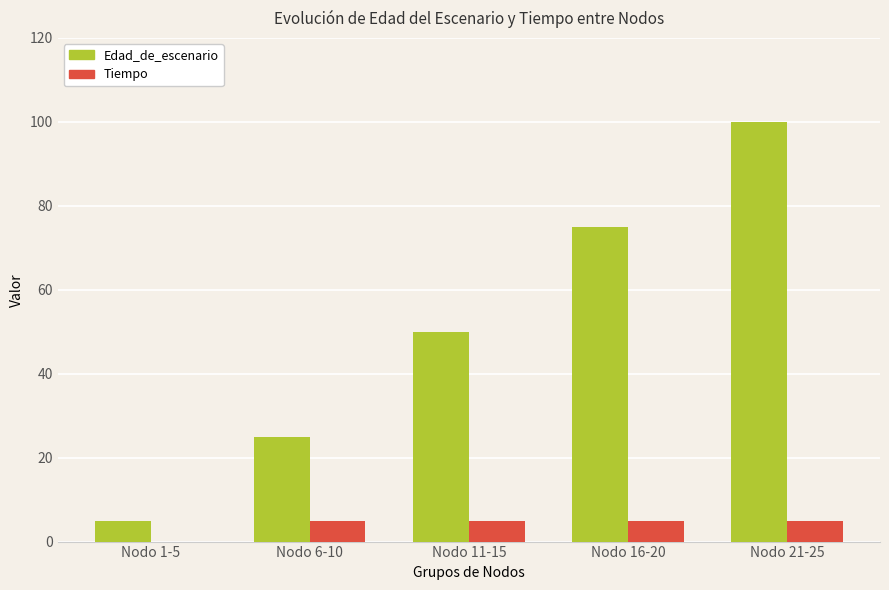

Is it true that Tiempo equals 5 at Nodo 21-25?

True